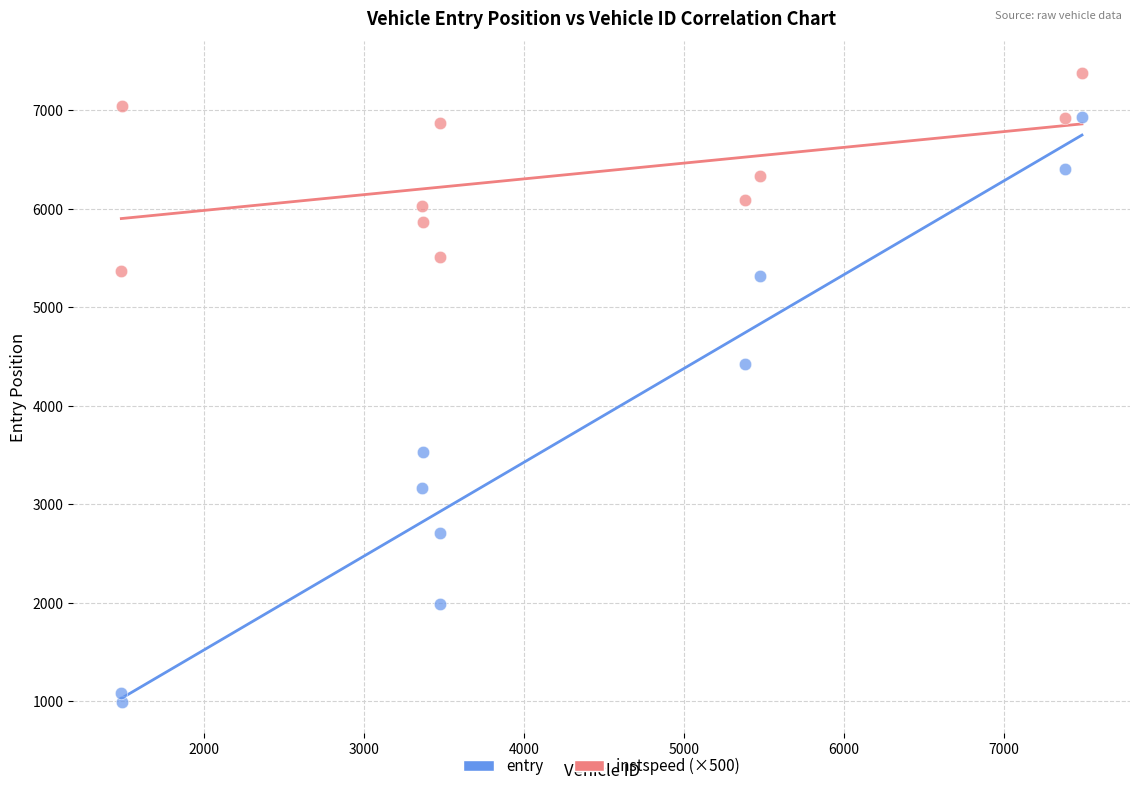

Which series has the widest spread of Y values?

entry